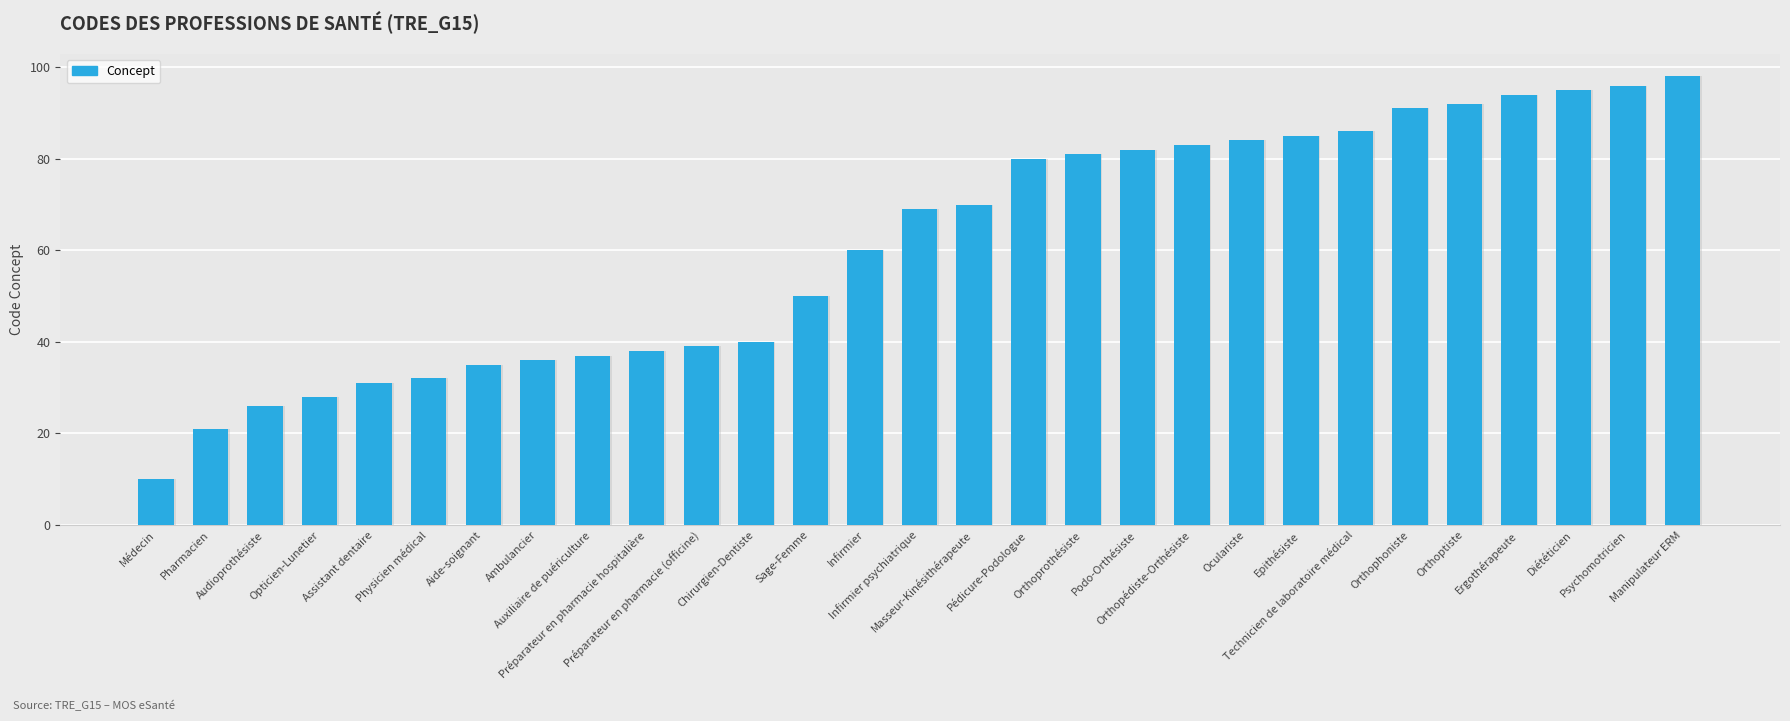

What is the maximum value shown in the chart?

98